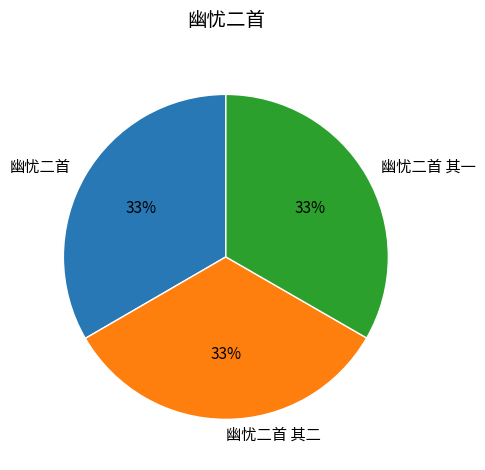

True or false: 幽忧二首 accounts for 40% of the total.

False